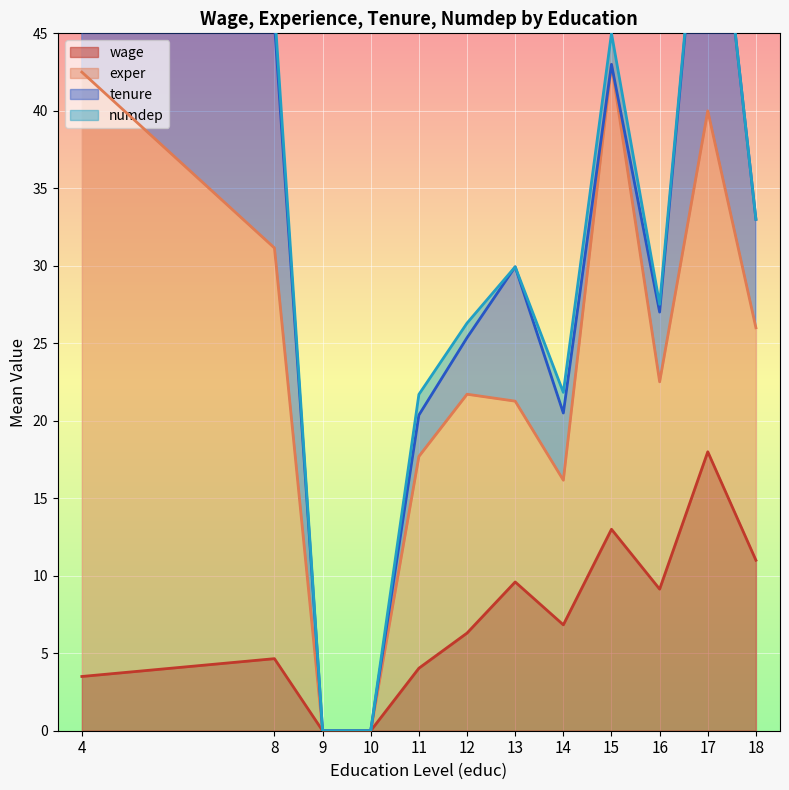

Which category has the highest value in the wage series?

17